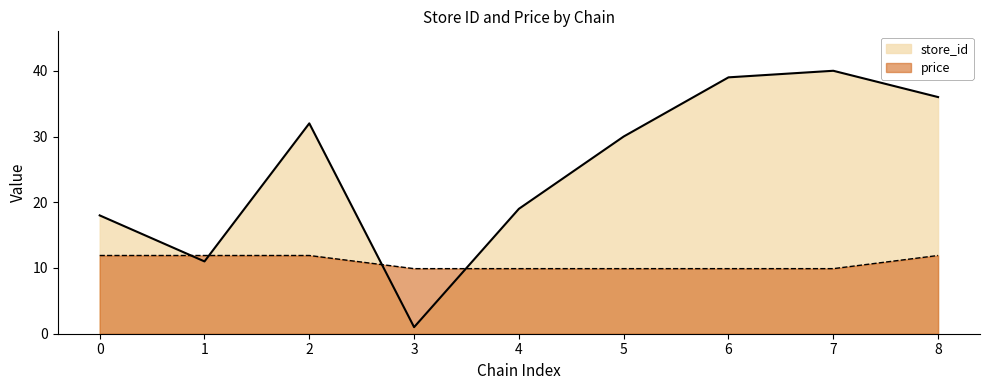

List the series in order of their overall mean, lowest first.

price, store_id